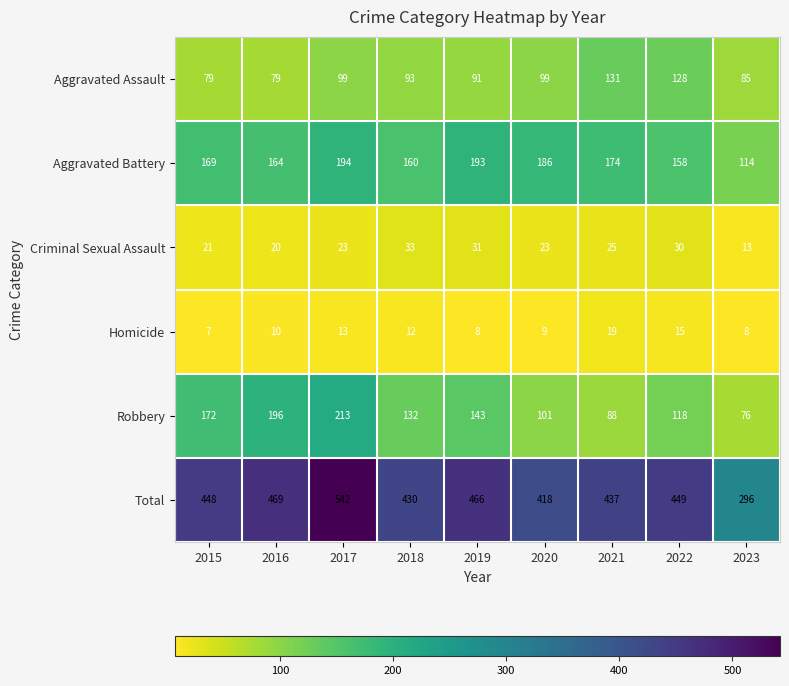

Between 2016 and 2018, which series saw the biggest shift?

Robbery